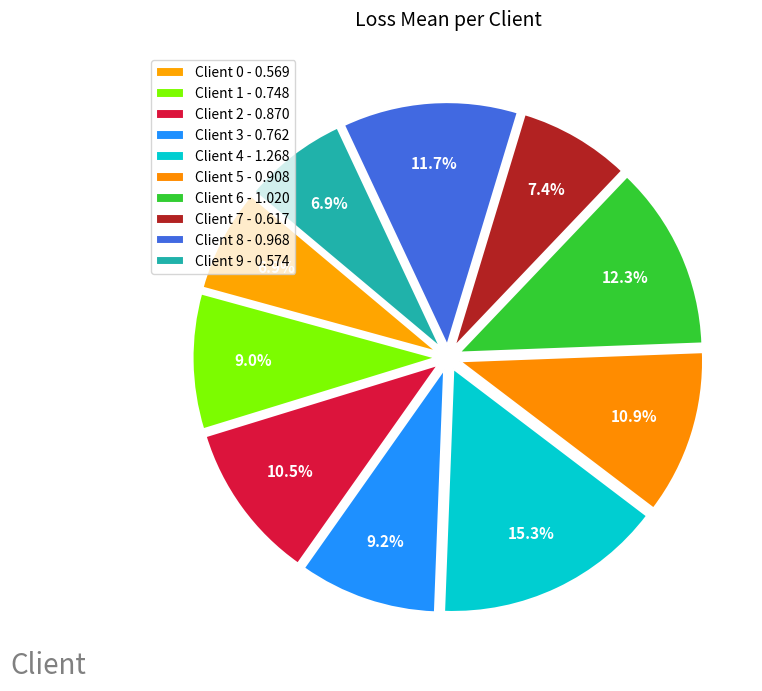

Does Client 9 account for over 50% of the chart?

No